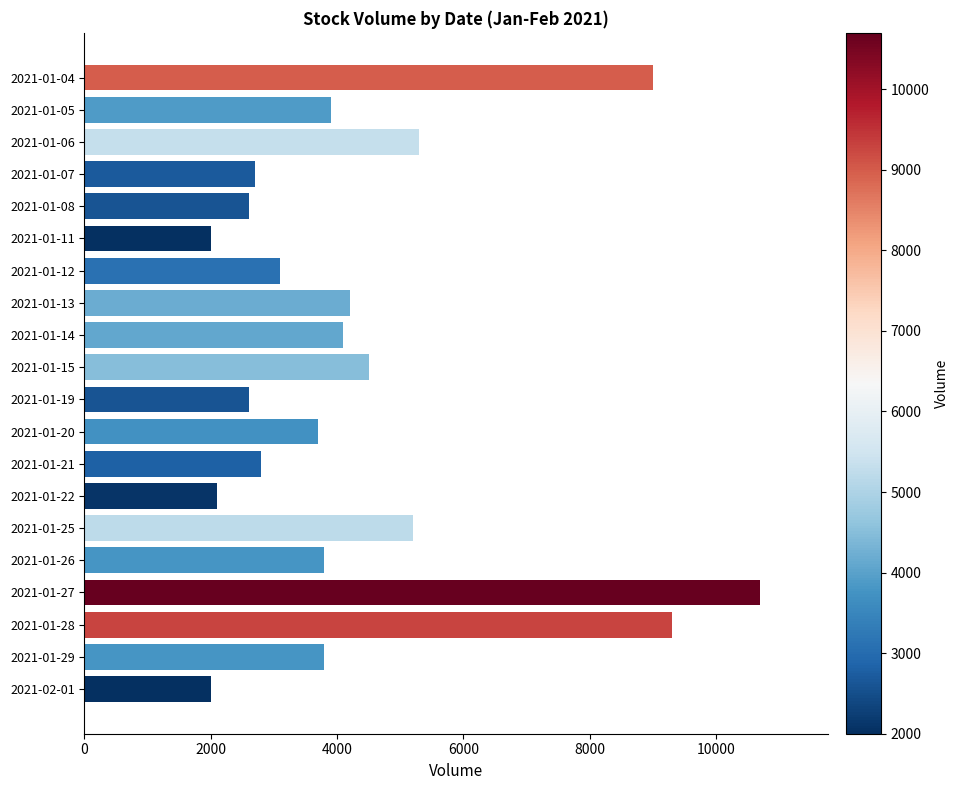

What is the label of the 16th bar from the top?

2021-01-26